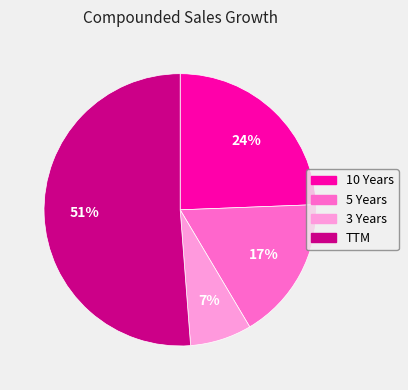

Rank the categories by value from lowest to highest.

3 Years, 5 Years, 10 Years, TTM